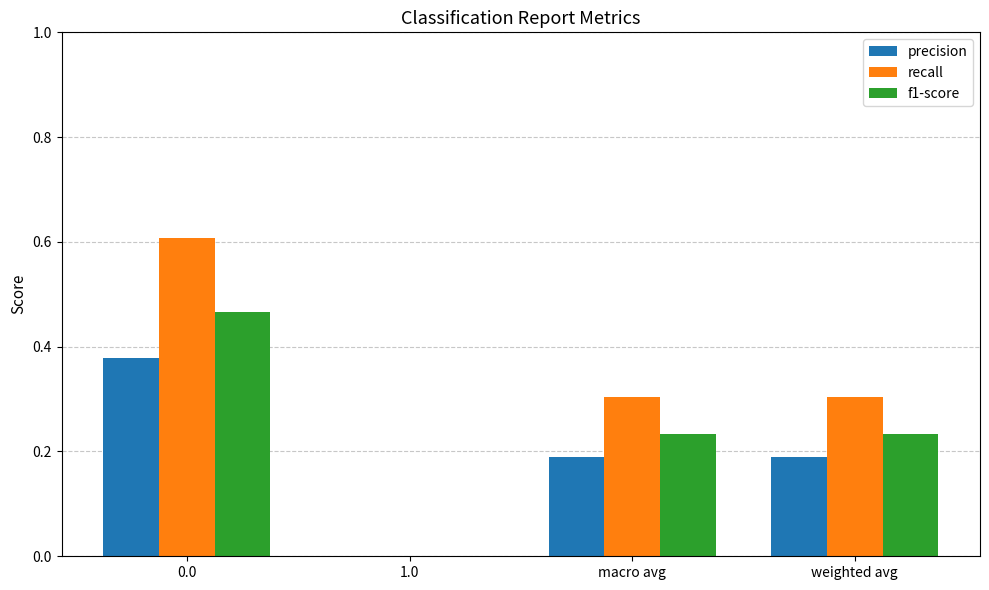

How many values in recall are above zero?

3